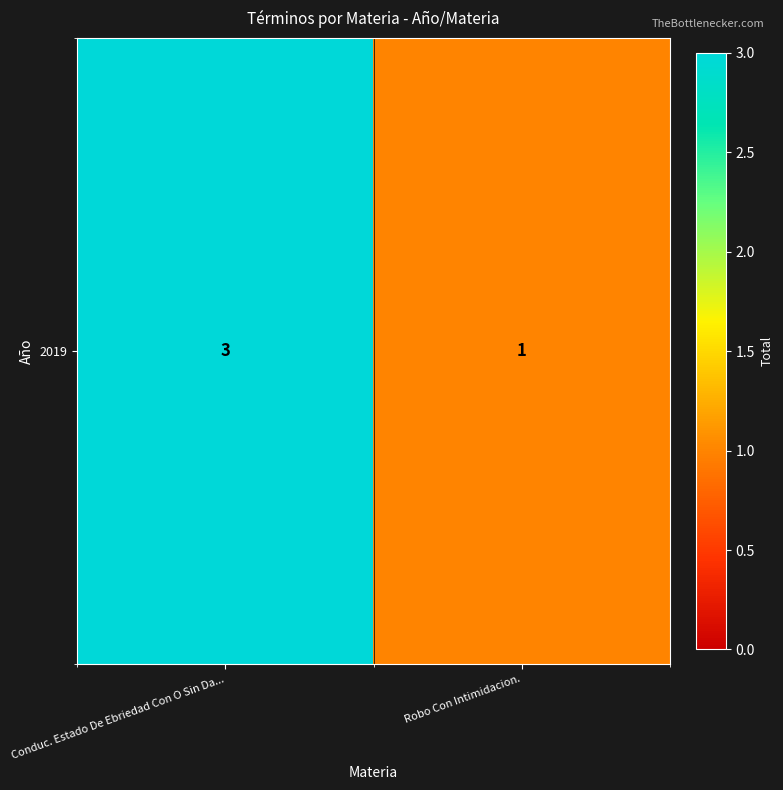

The chart shows a value of 1 at Robo Con Intimidacion.. True or false?

False